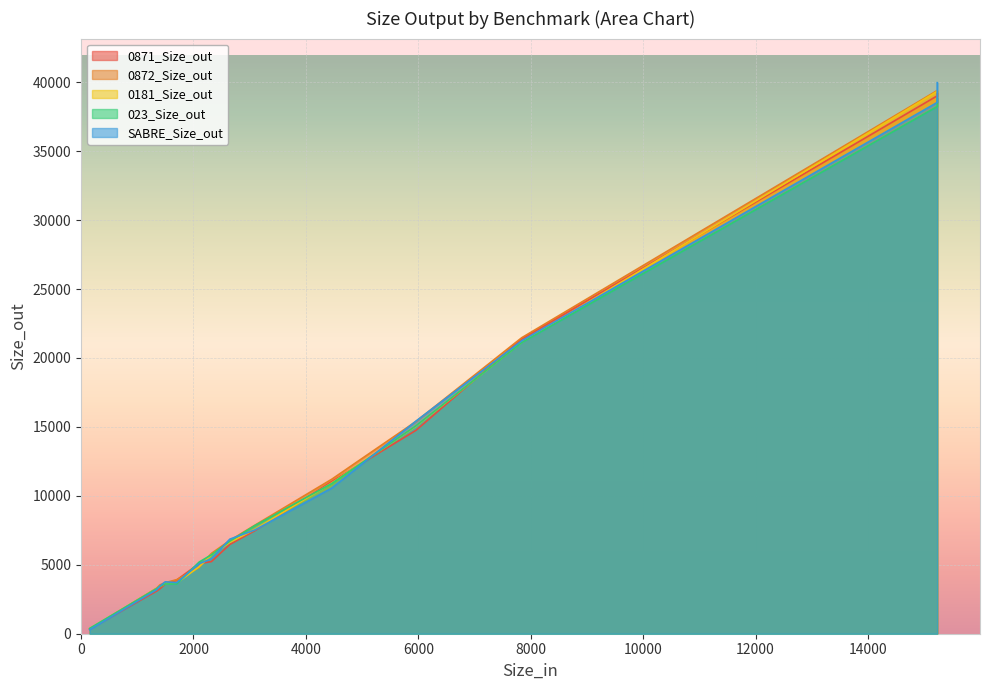

The SABRE_Size_out series shows 10754 at square_root. True or false?

False